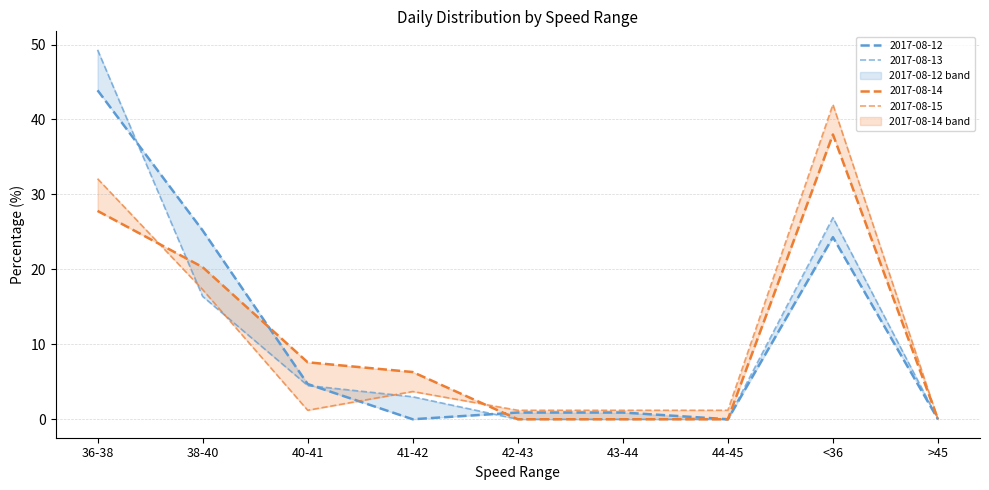

What position from the left is 43-44?

6